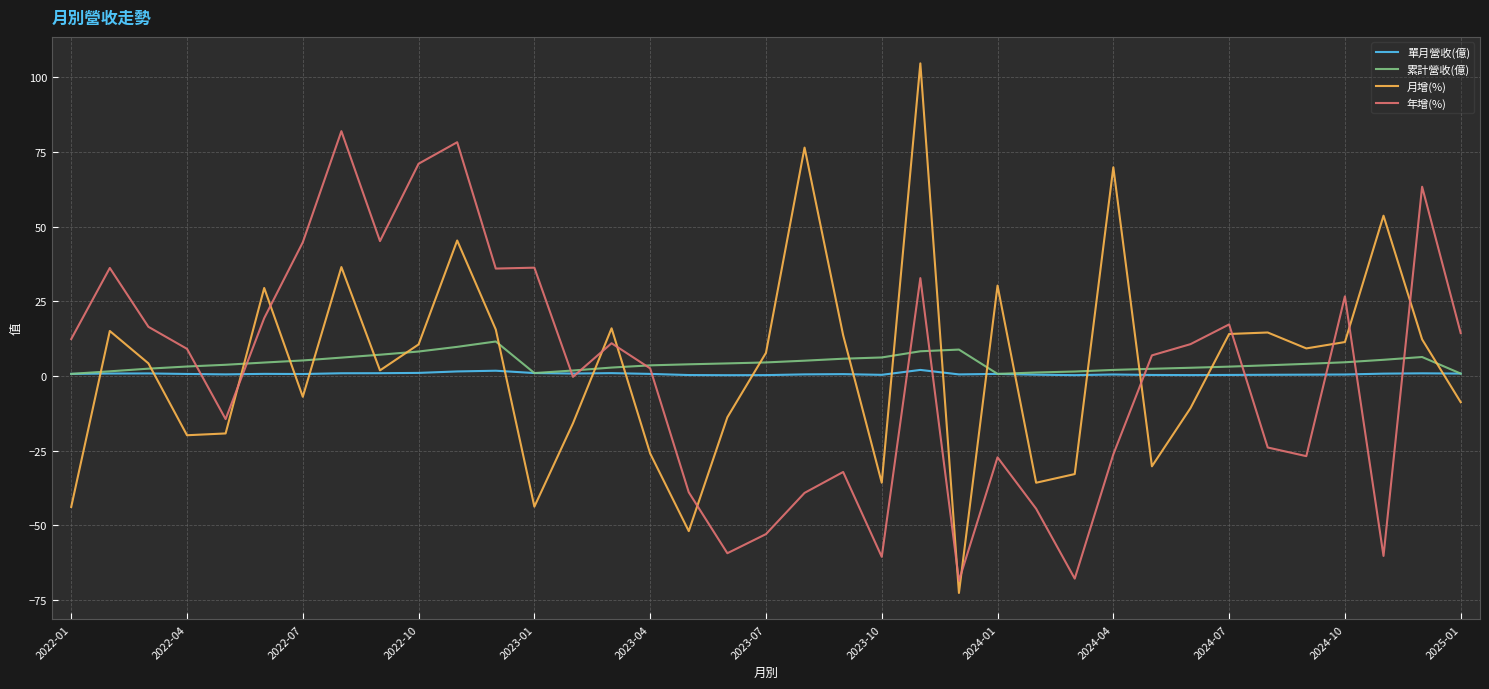

True or false: 累計營收(億) has more than 1 points higher than both neighbors.

True